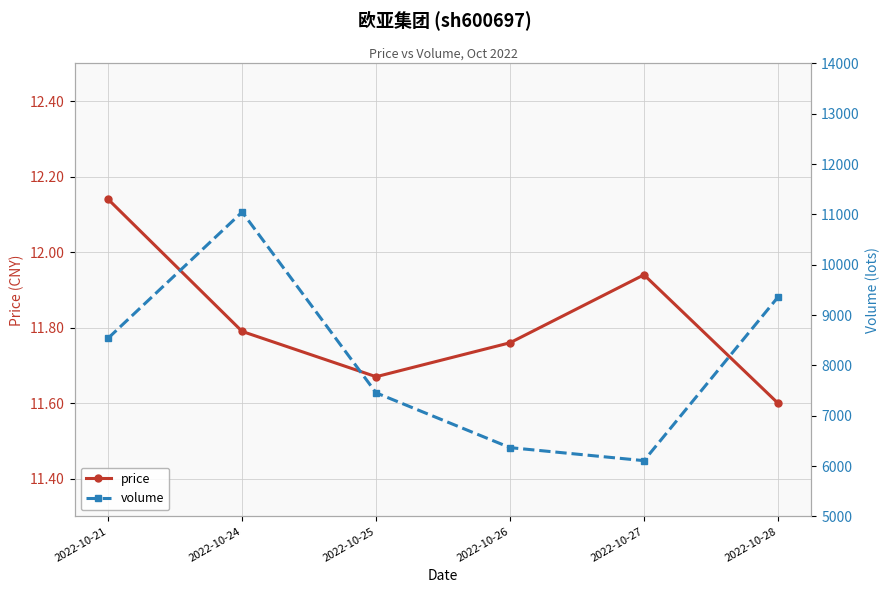

What is the sum of all price values?

70.9